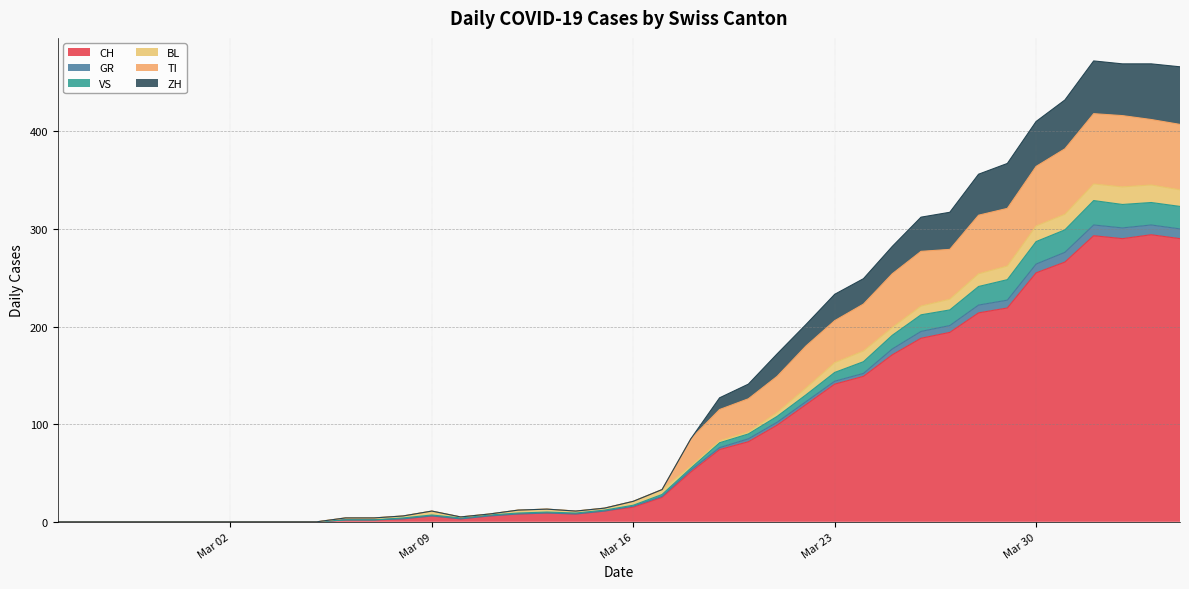

The value of CH at Mar 23 is 193. True or false?

False